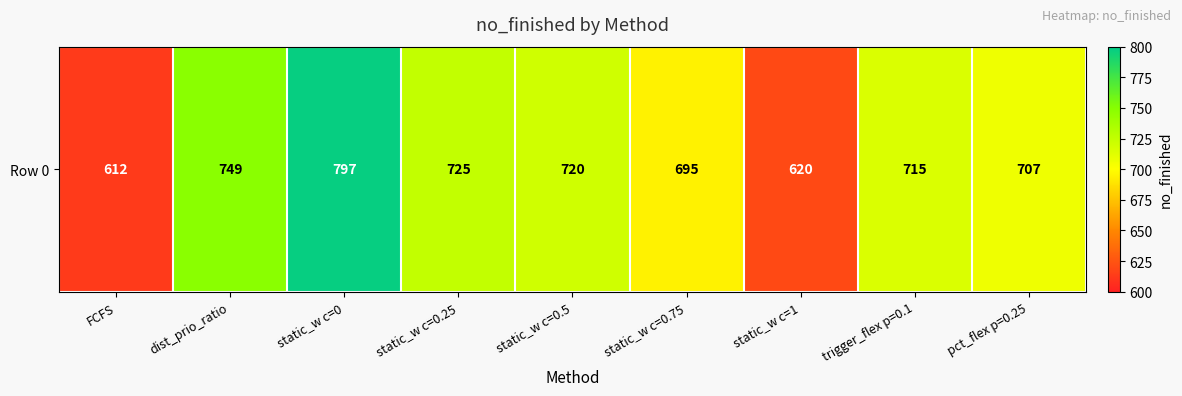

Reading right to left, extract all data points from this chart.

pct_flex p=0.25=707	trigger_flex p=0.1=715	static_w c=1=620	static_w c=0.75=695	static_w c=0.5=720	static_w c=0.25=725	static_w c=0=797	dist_prio_ratio=749	FCFS=612